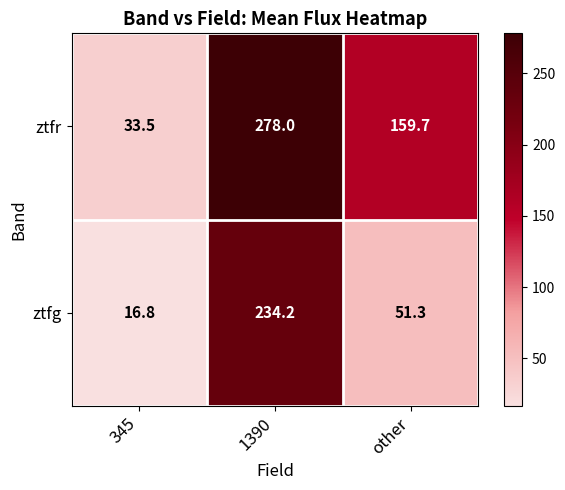

What is the total value across all series at other?

211.0